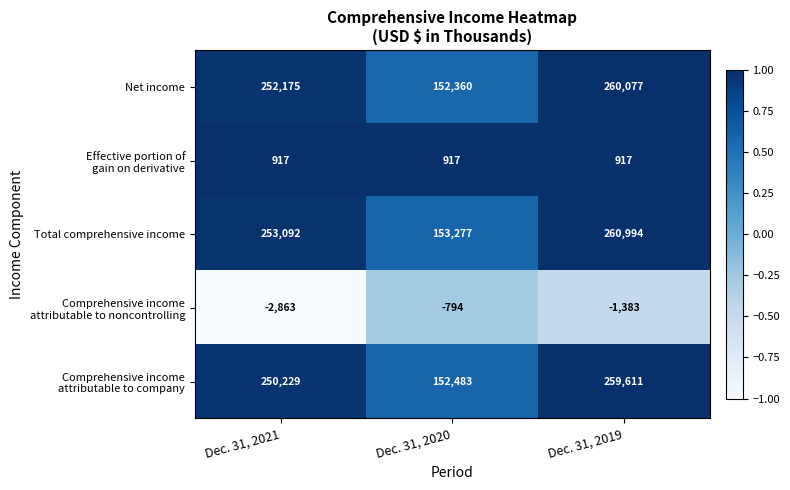

What is the smallest value displayed?

-2863